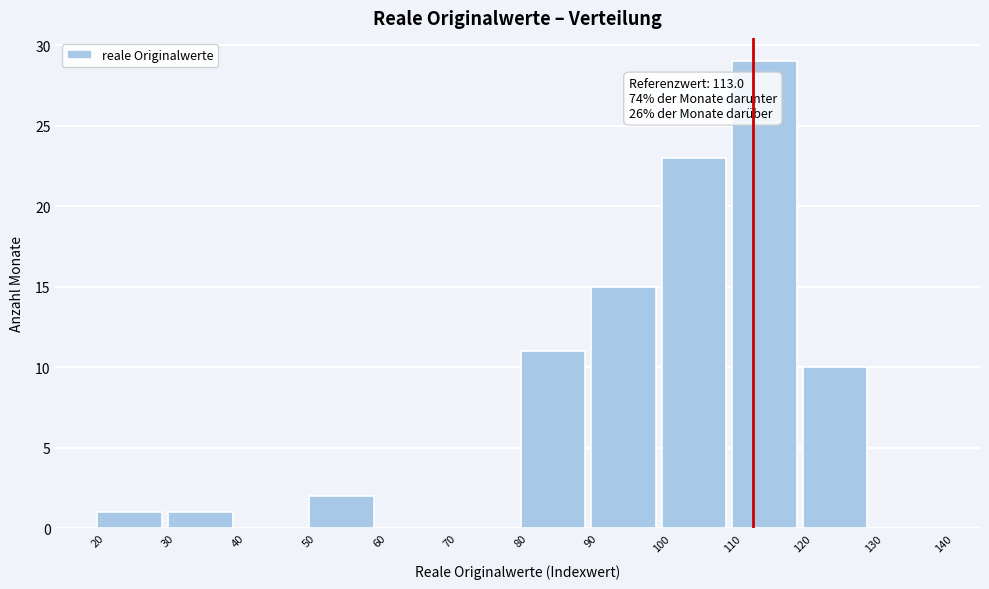

Over which range of the x-axis is the bar tallest?

110 to 120